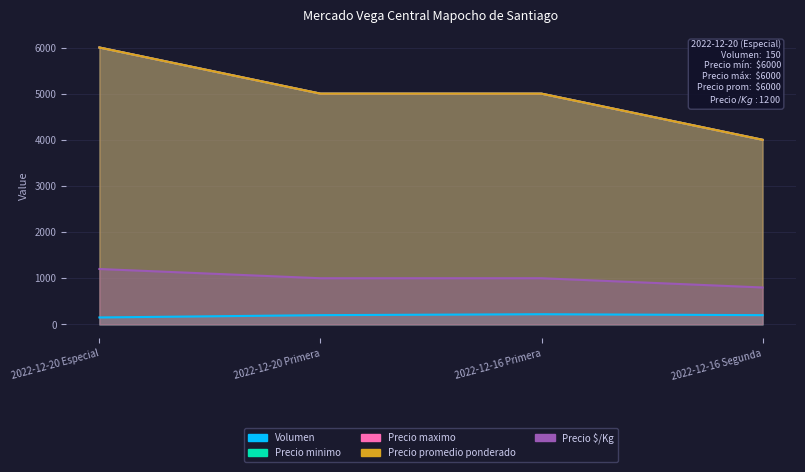

Is it true that Volumen equals 260 at 2022-12-20 Especial?

False